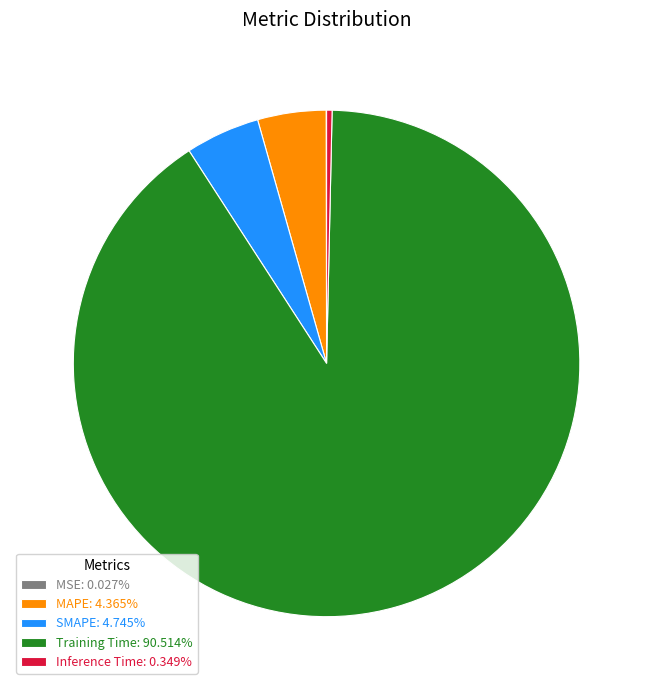

Is there a majority slice in this chart?

Yes